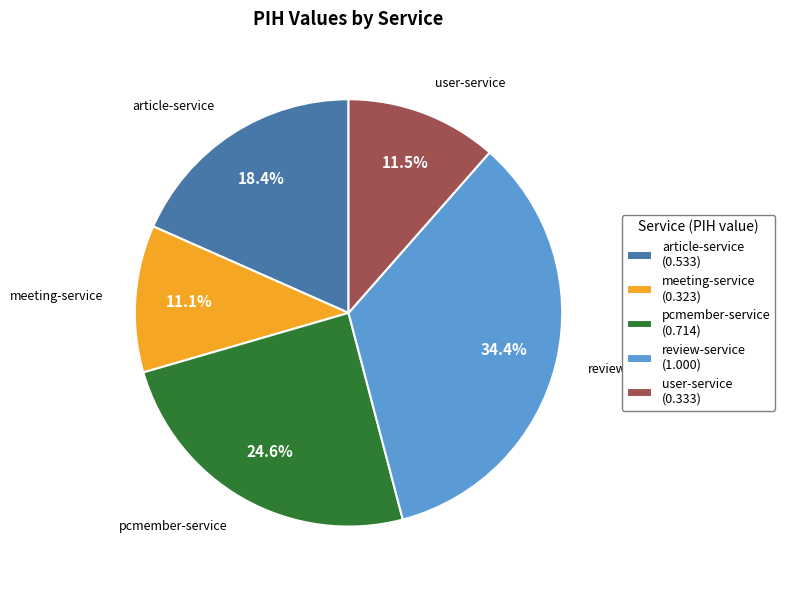

To the nearest percent, what portion does pcmember-service represent?

25%